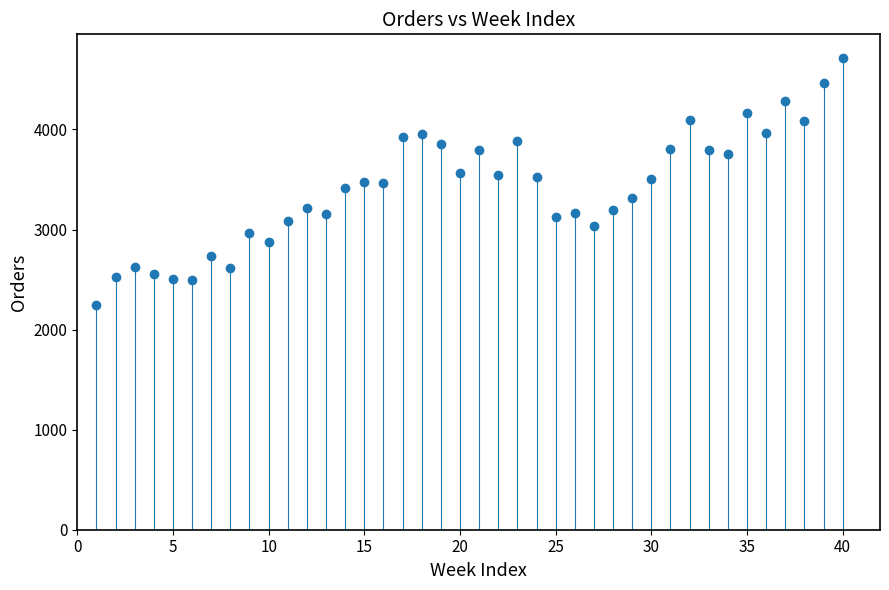

What is the range of X values (max minus min)?

39